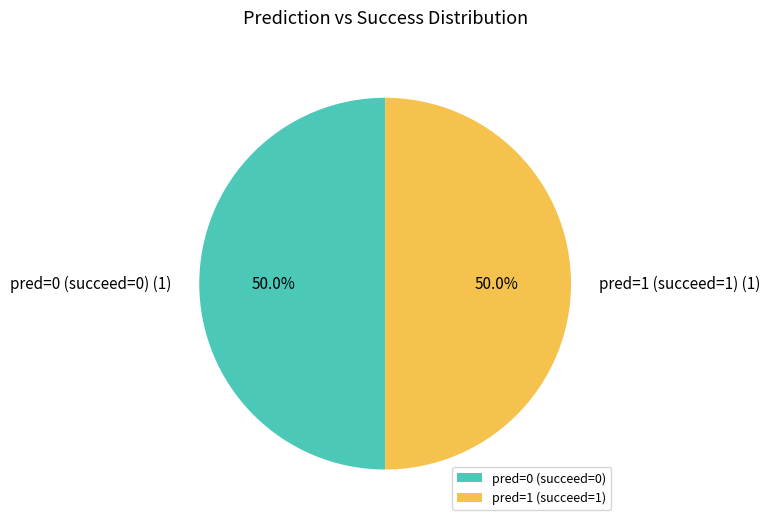

What percentage is NOT represented by pred=0 (succeed=0)?

50.0%